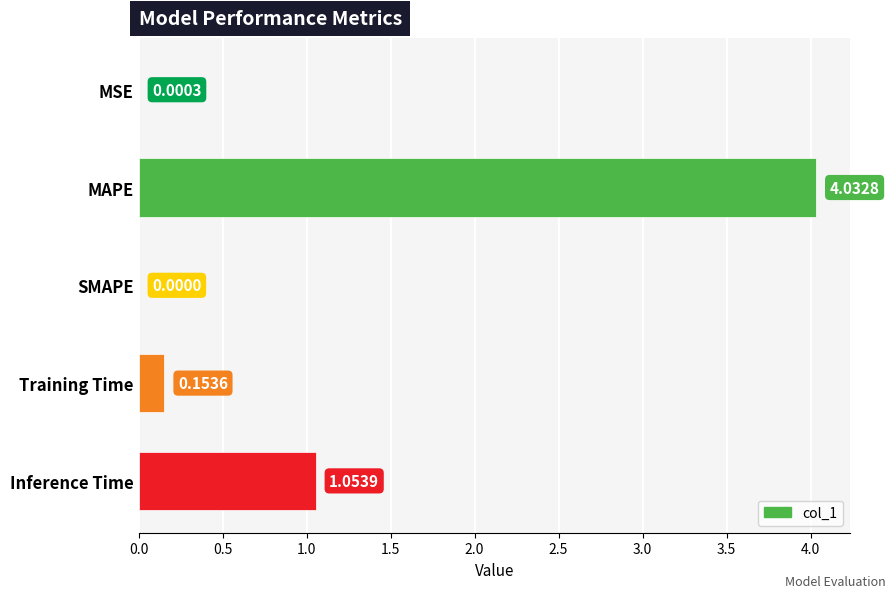

Which has a higher value, Training Time or MAPE?

MAPE